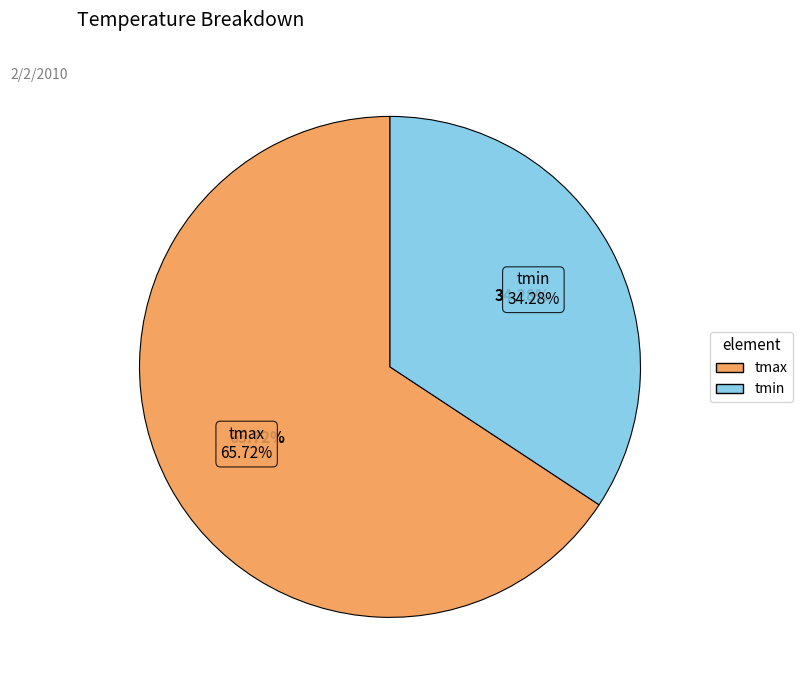

What percentage is the tmax slice, to the nearest percent?

66%